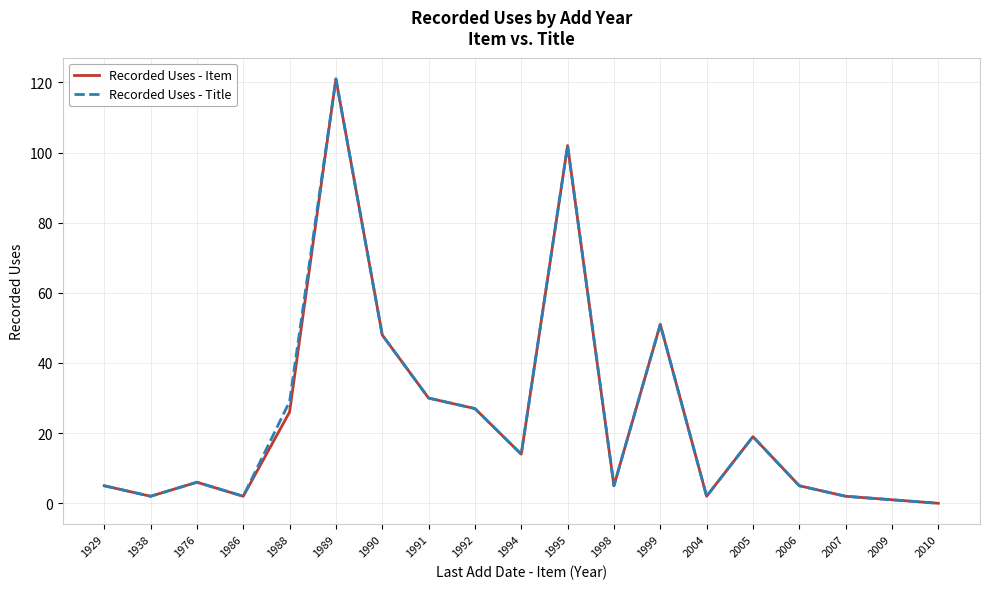

Where is the first local maximum for Recorded Uses - Item?

1976